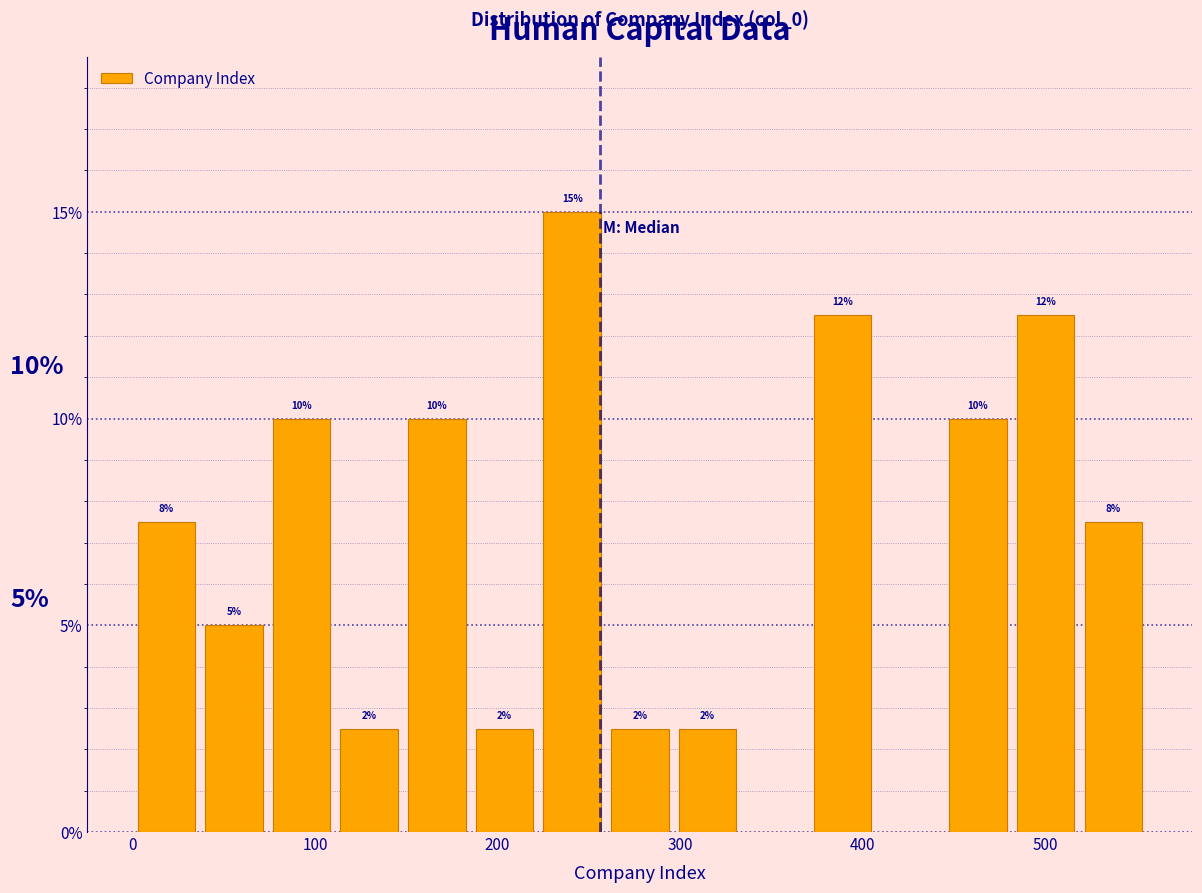

Around what value on the x-axis is the tallest bar? Give the approximate position of its centre, as read against the axis.

240